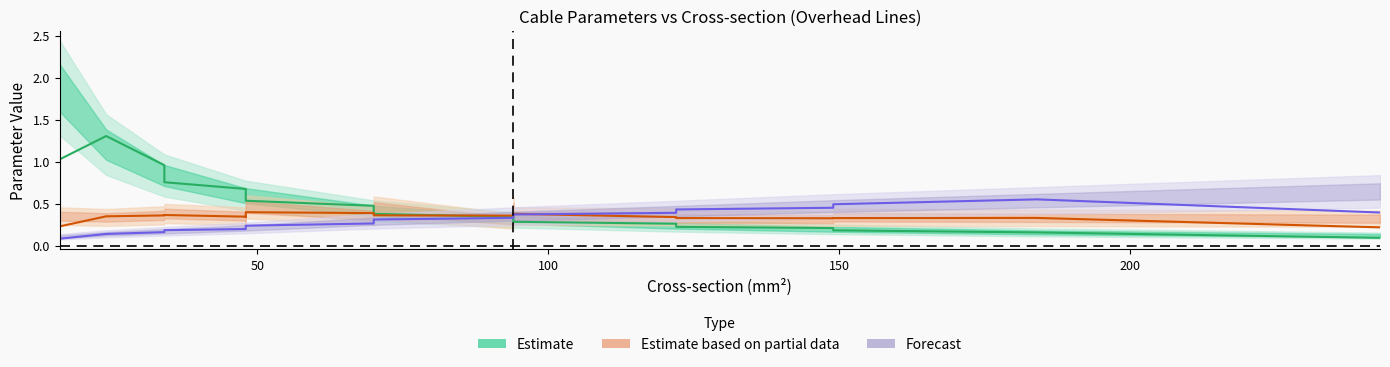

How many categories are shown in the chart?

21